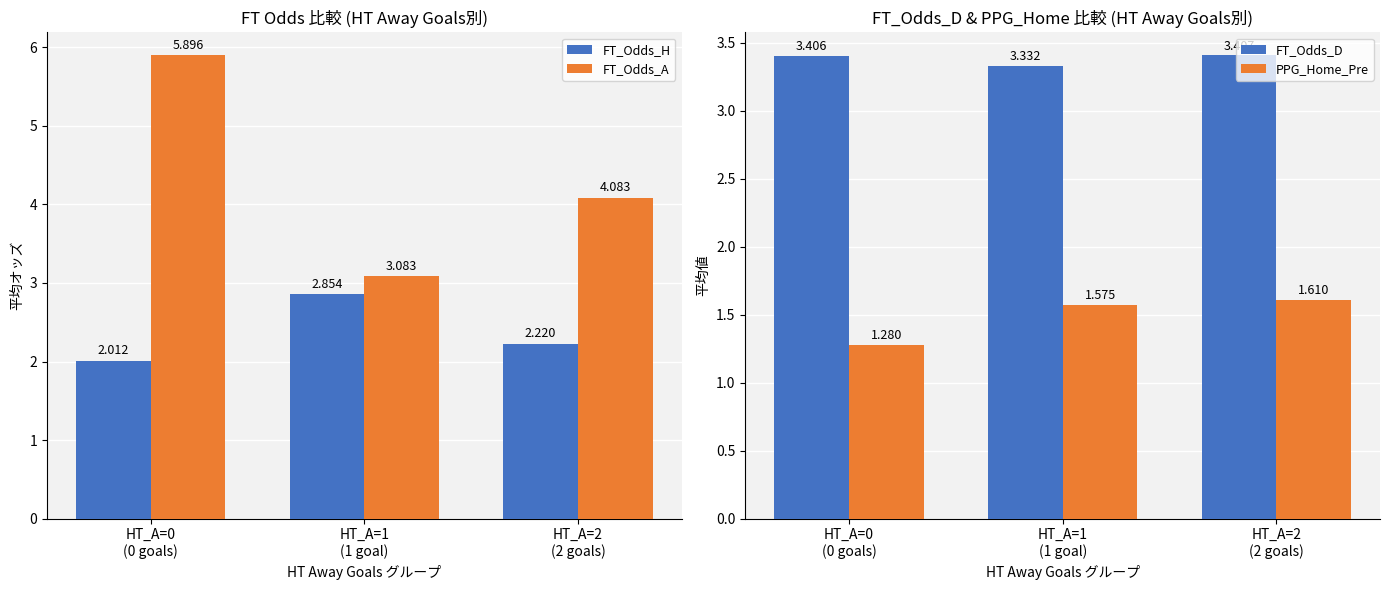

What is the approximate value of FT_Odds_H at HT_A=2
(2 goals)?

2.2